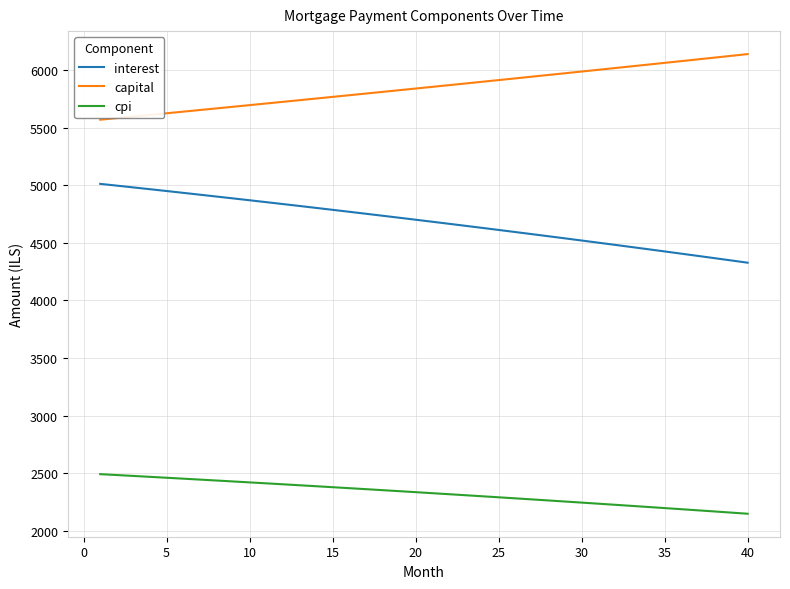

What is the sum of all interest values?

187388.0